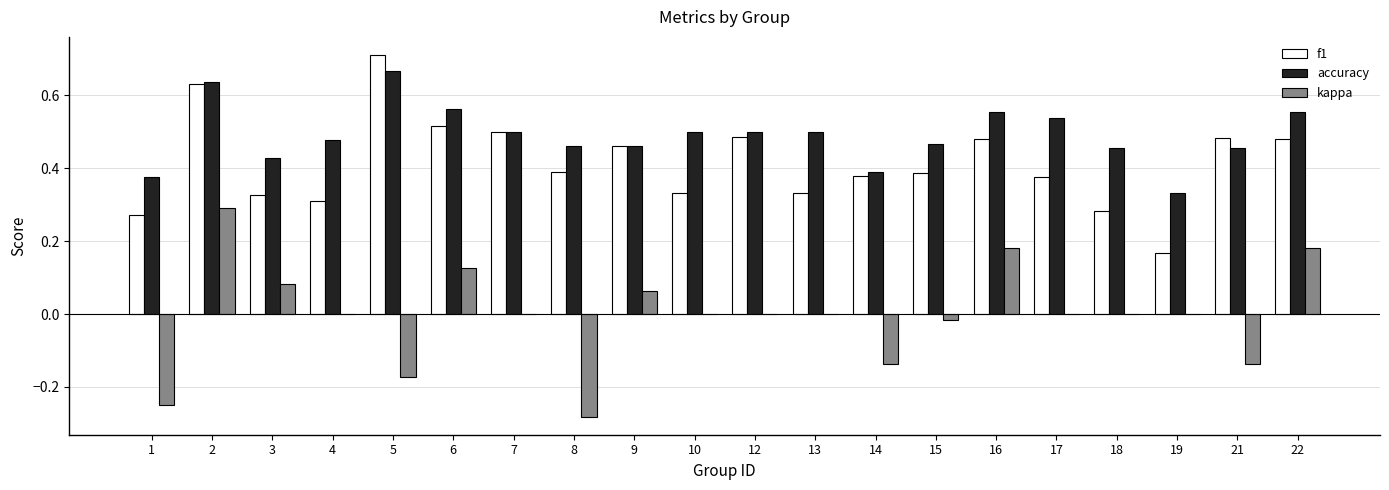

Is it true that accuracy equals 0.5 at 8?

True